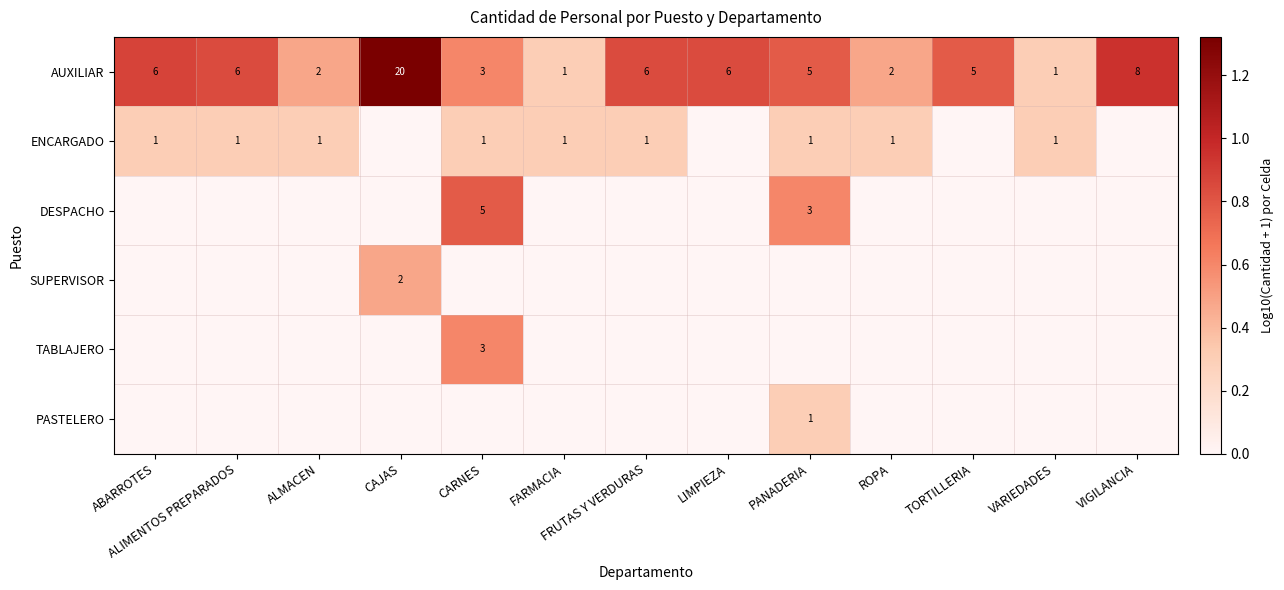

The value of DESPACHO at PANADERIA is 2. True or false?

False